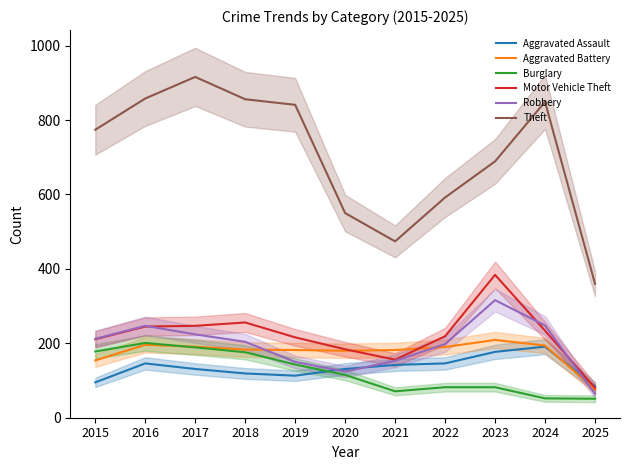

Where do Motor Vehicle Theft and Aggravated Battery first cross each other?

2020 and 2021